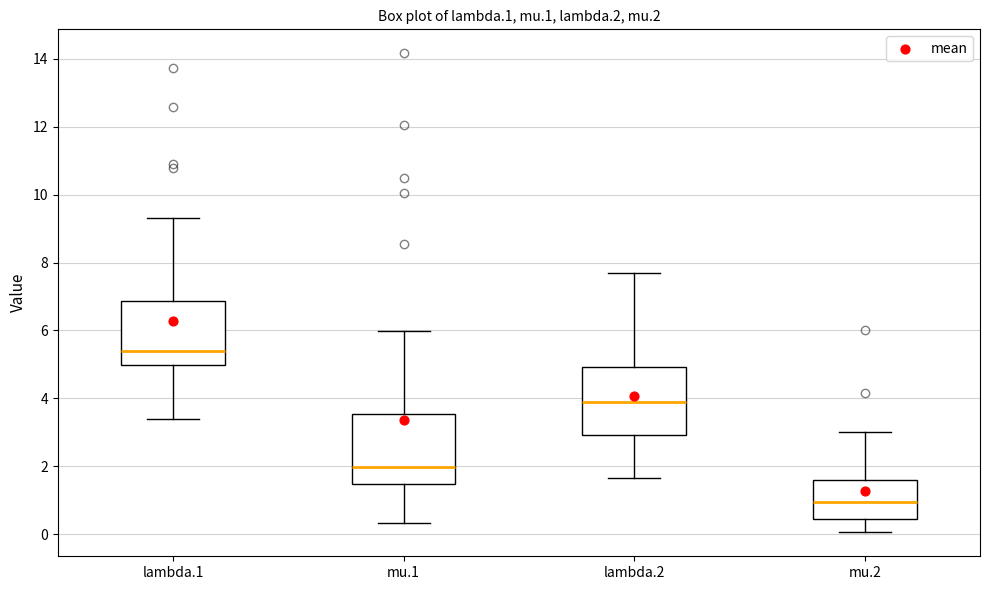

Reading left to right, transcribe this box plot: for each box, give where its median line is, the range the box spans, and where its two whiskers end, as read against the y-axis. The values are not printed on the chart, so give them approximately, as read against the axis.

lambda.1: median 5.4, box 5.0 to 6.8, whiskers 3.4 to 9.4
mu.1: median 2.0, box 1.4 to 3.6, whiskers 0.4 to 6.0
lambda.2: median 4.0, box 3.0 to 5.0, whiskers 1.6 to 7.8
mu.2: median 1.0, box 0.4 to 1.6, whiskers 0.0 to 3.0